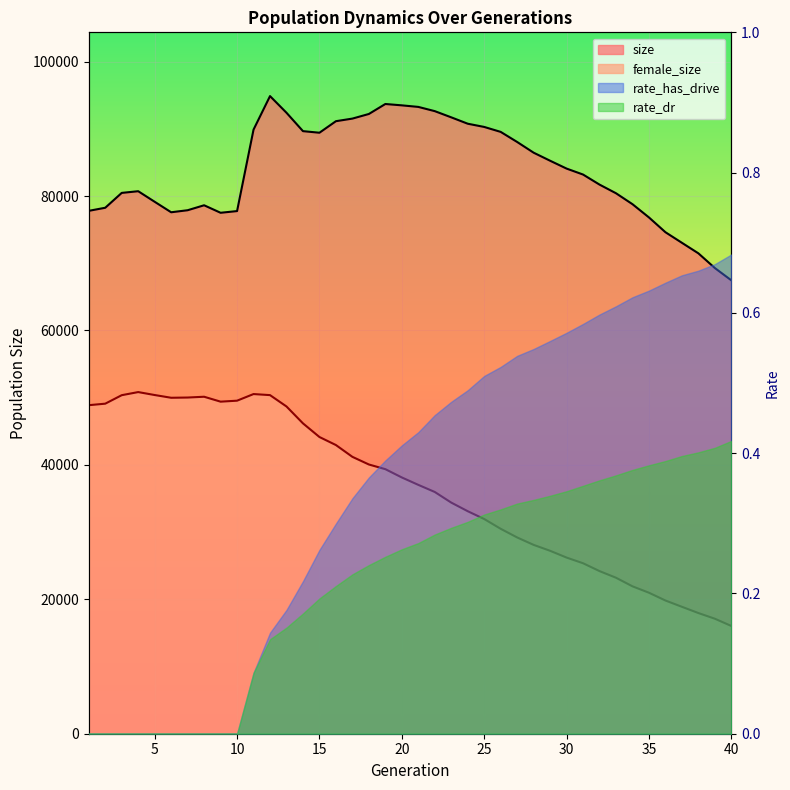

Where is size nearest to the value 81170?

4